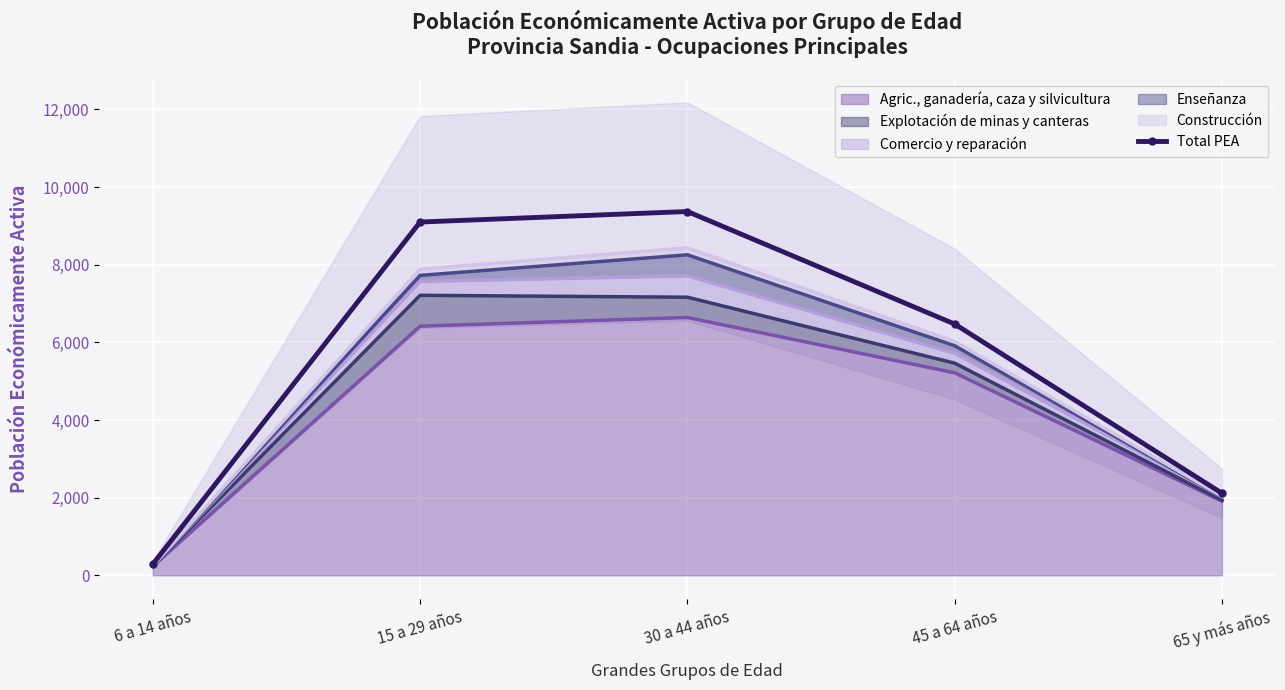

At which label does the data first exceed 6471?

15 a 29 años